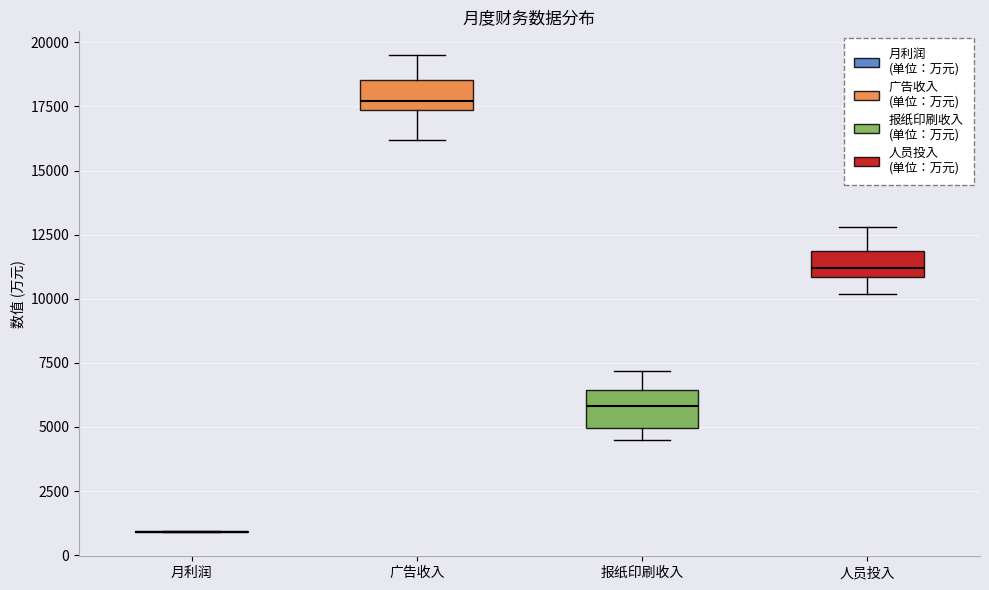

Reading left to right, transcribe this box plot: for each box, give where its median line is, the range the box spans, and where its two whiskers end, as read against the y-axis. The values are not printed on the chart, so give them approximately, as read against the axis.

月利润: box collapsed to a line at 1000, whiskers 1000 to 1000
广告收入: median 17500 (just above the box's lower edge), box 17500 to 18500, whiskers 16000 to 19500
报纸印刷收入: median 6000, box 5000 to 6500, whiskers 4500 to 7000
人员投入: median 11000 (just above the box's lower edge), box 11000 to 12000, whiskers 10000 to 13000